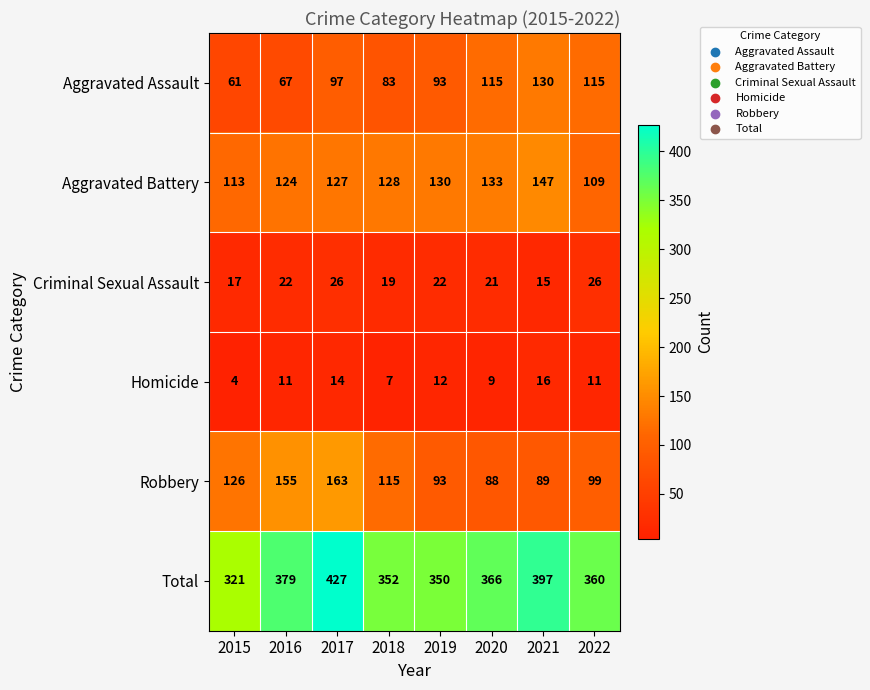

What is the difference between the maximum and minimum values in the Total series?

106